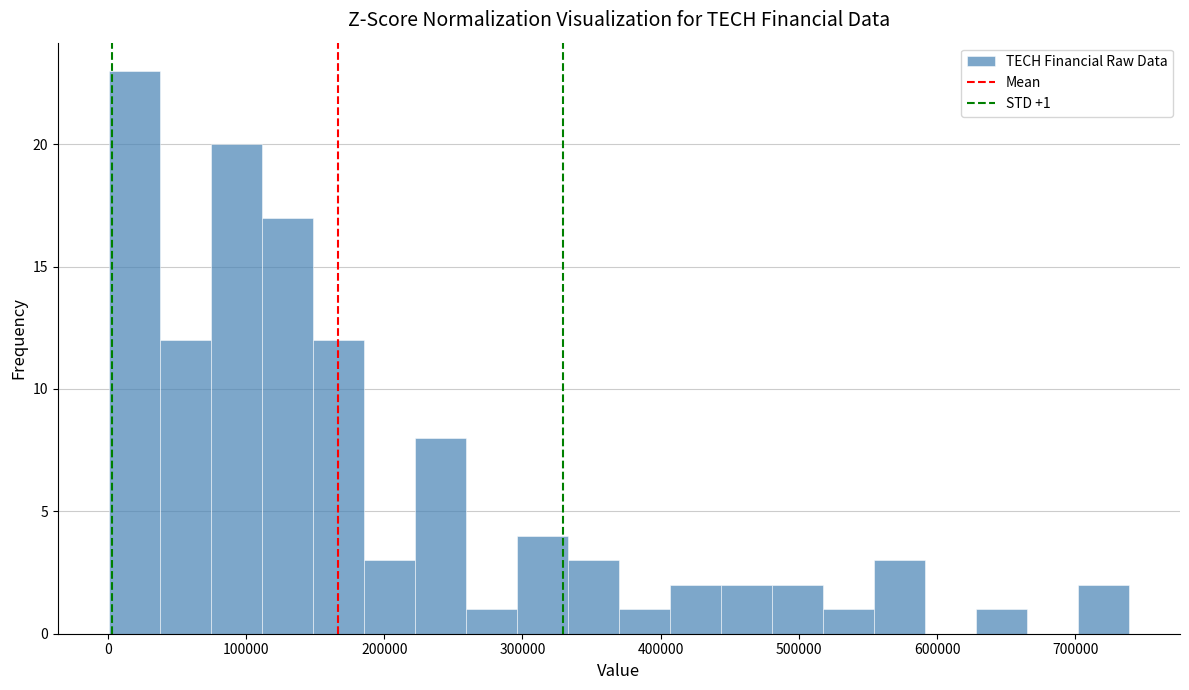

Read against the x-axis, roughly where is the centre of the tallest bar?

20000